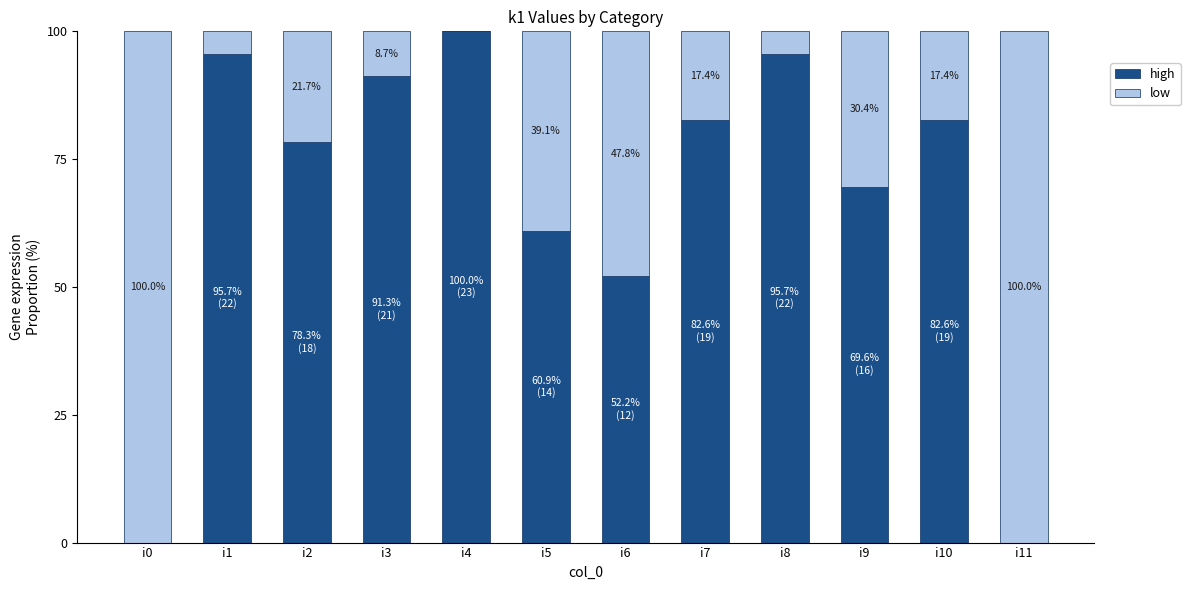

How many data points does each series have?

12